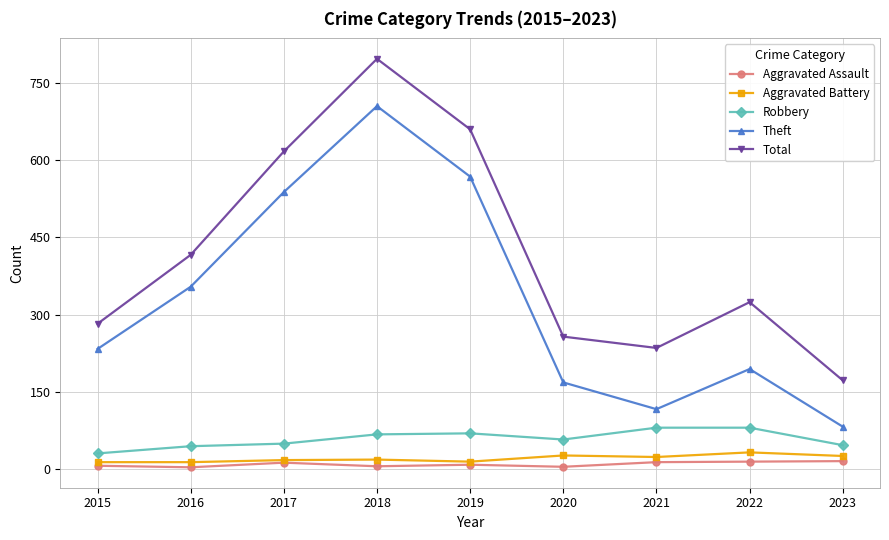

How many lines are shown in the chart?

5